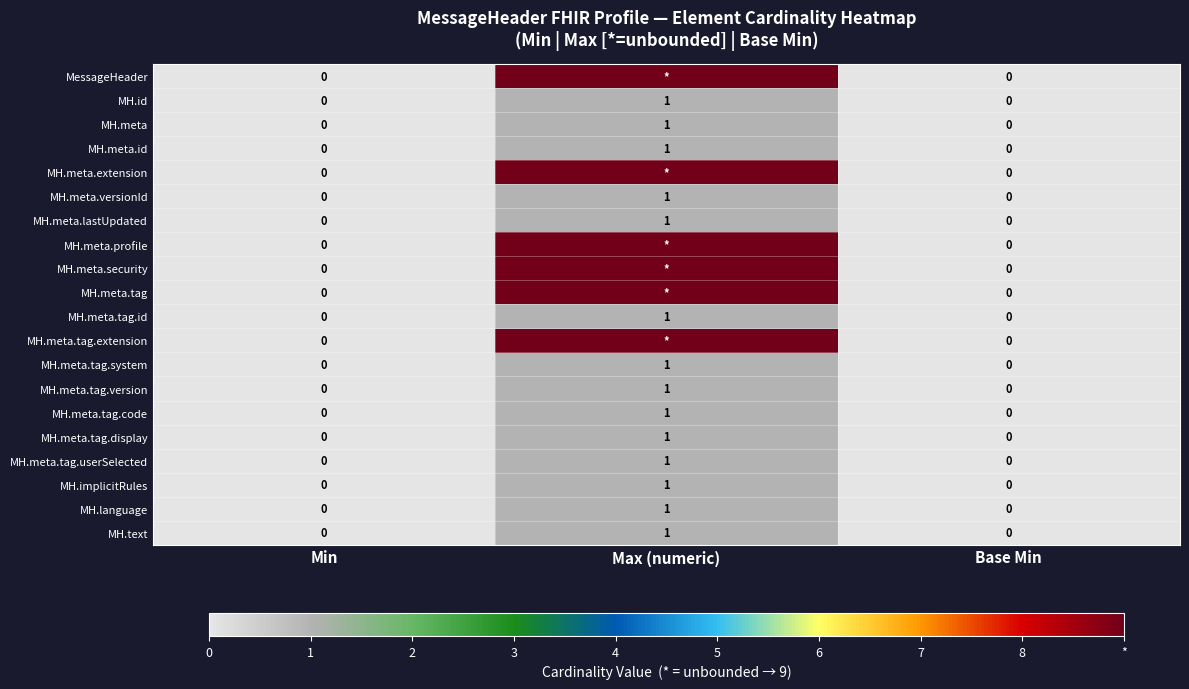

What value does the MH.meta.tag.display series have at Max (numeric)?

1